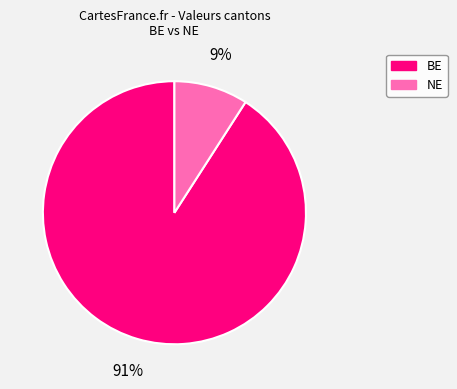

To the nearest percent, what is the difference between the largest and smallest slice percentages?

82%